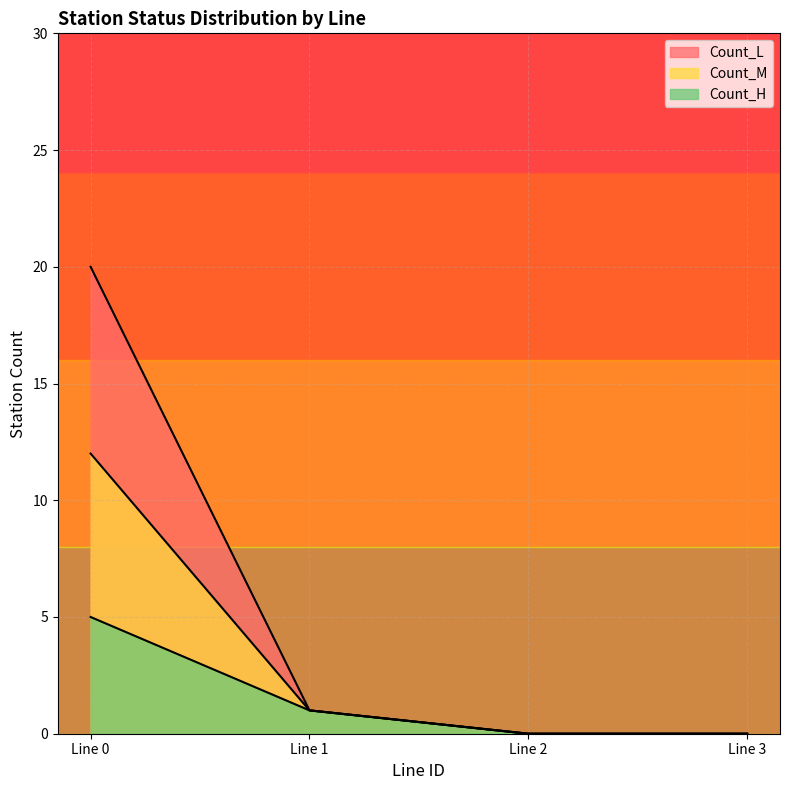

List the series in order of their overall mean, lowest first.

Count_H, Count_M, Count_L